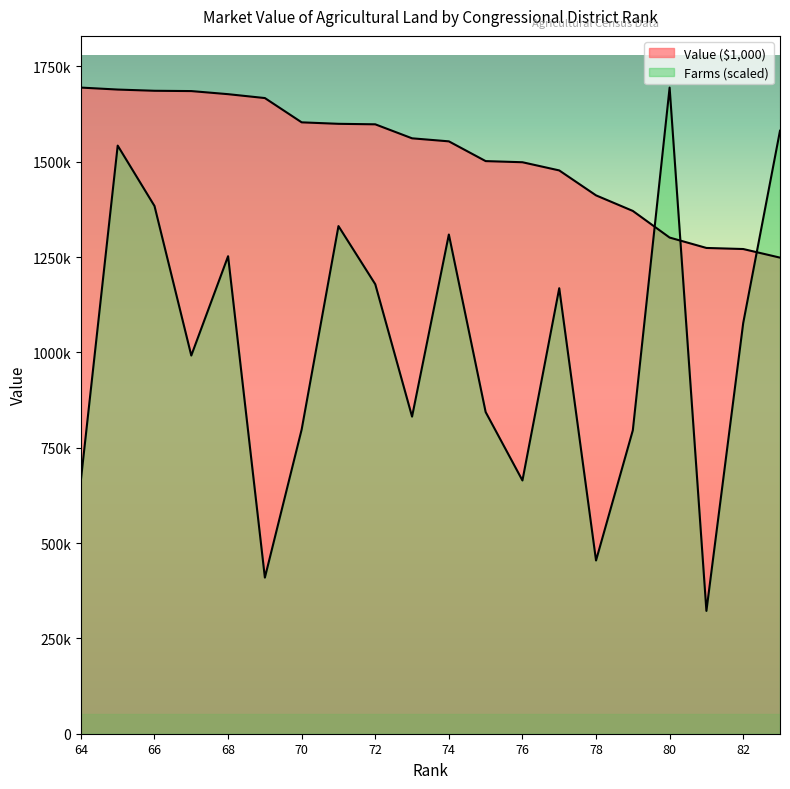

Does the chart display data point markers on the line(s)?

No